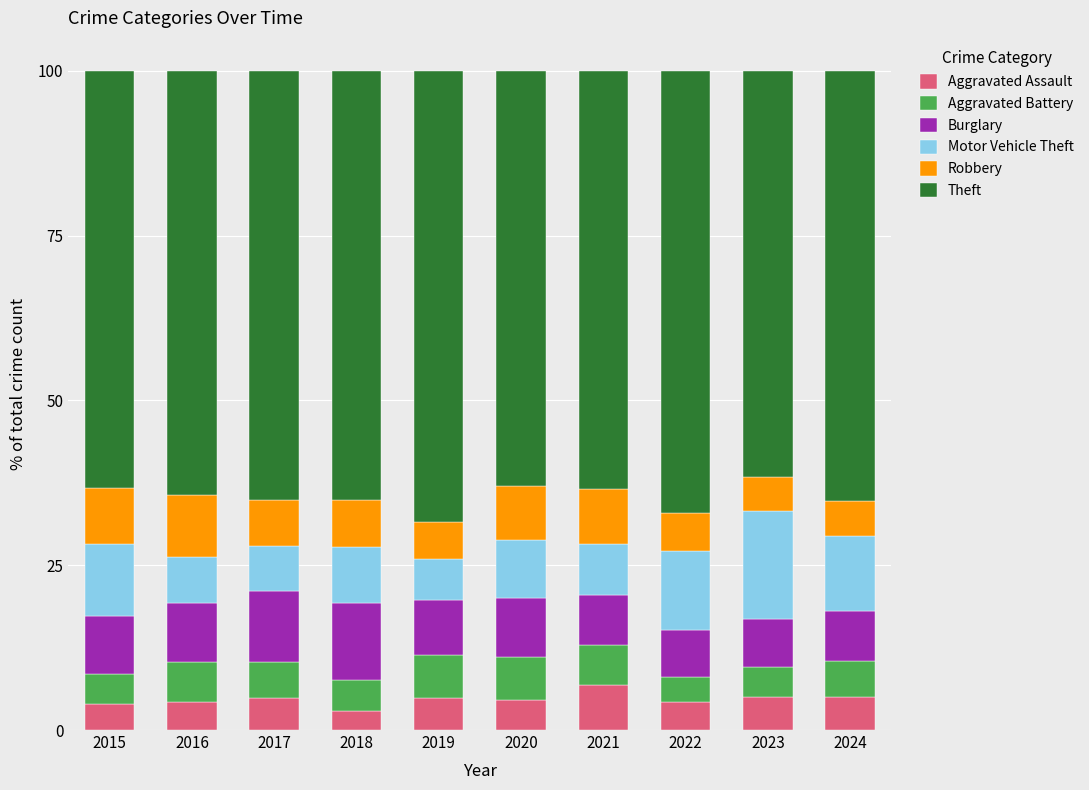

What is the total value across all series at 2015?

100.0